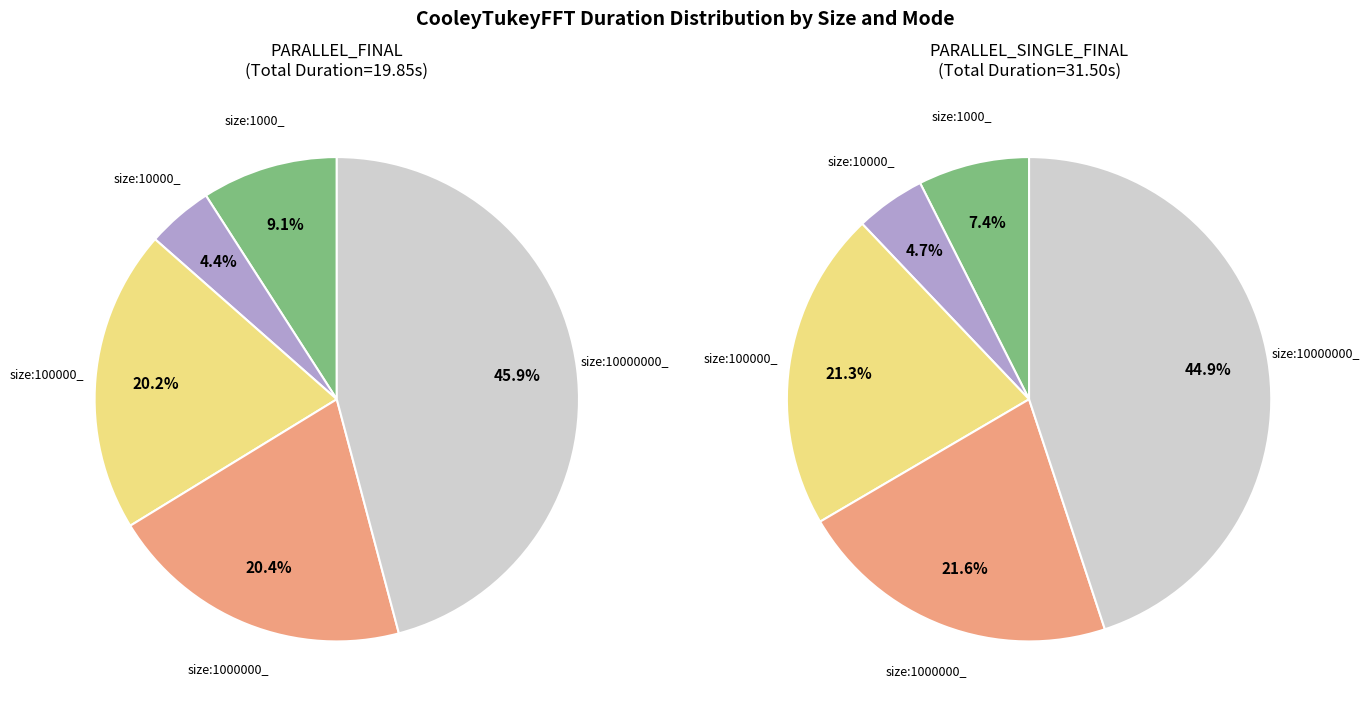

To the nearest percent, what percentage of the pie is size:1000_?

7%